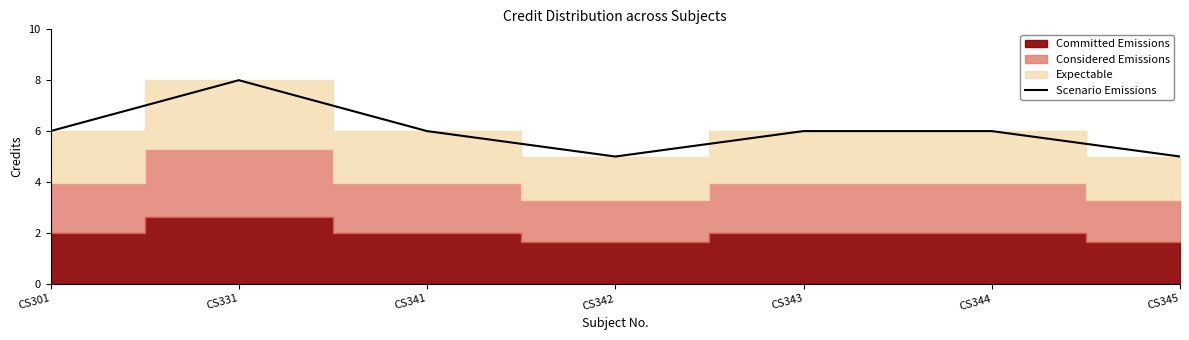

Does the chart display data point markers on the line(s)?

No